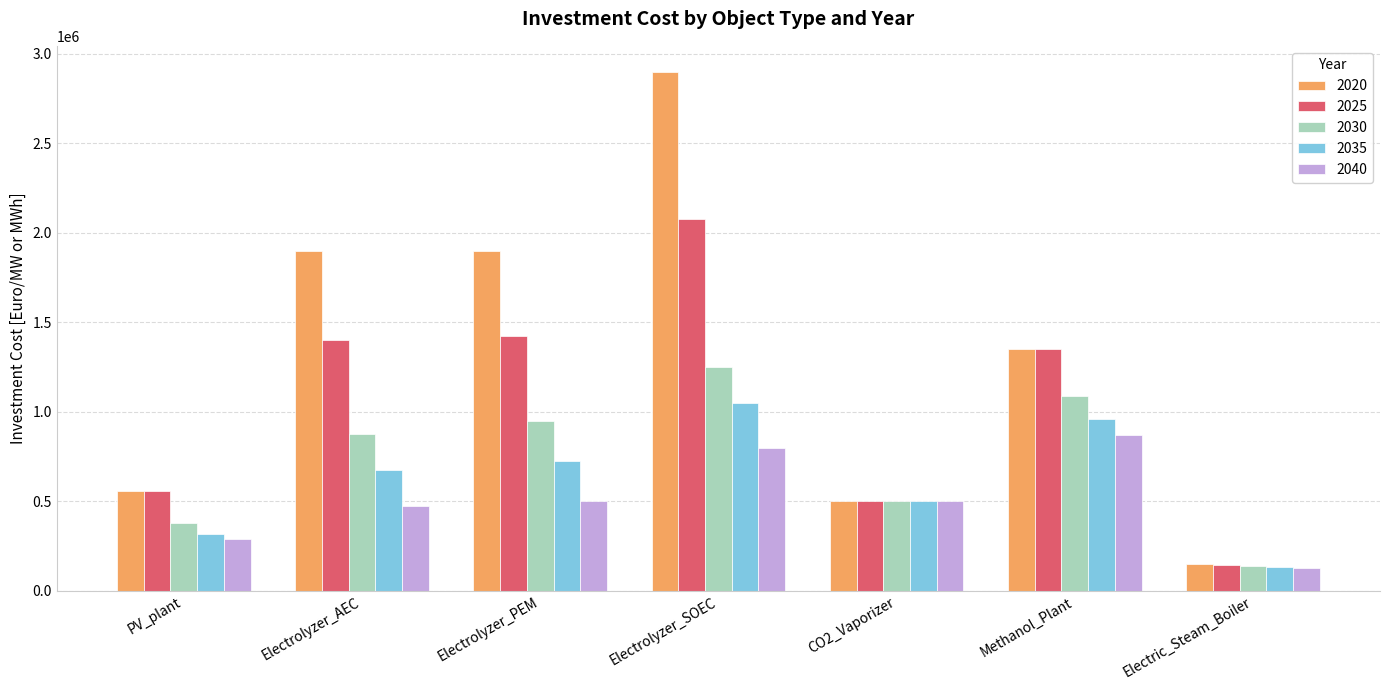

What is the average value of the 2025 series?

1065000